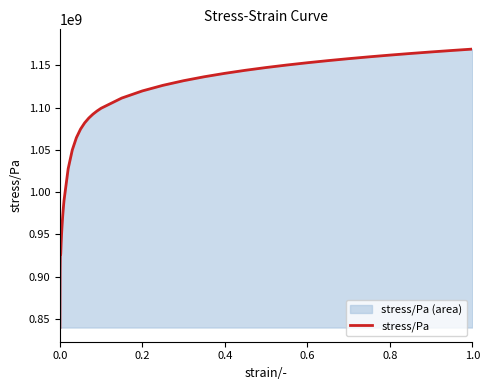

What is the greatest value displayed?

1169110000